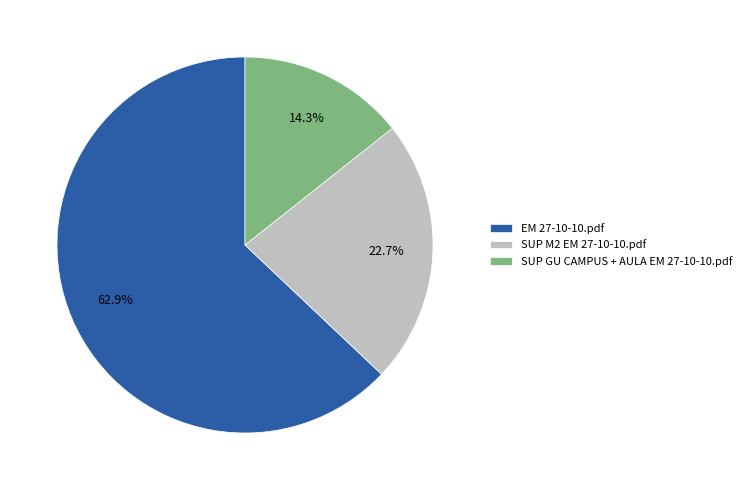

Is it true that SUP GU CAMPUS + AULA EM 27-10-10.pdf is 14% of the pie?

True